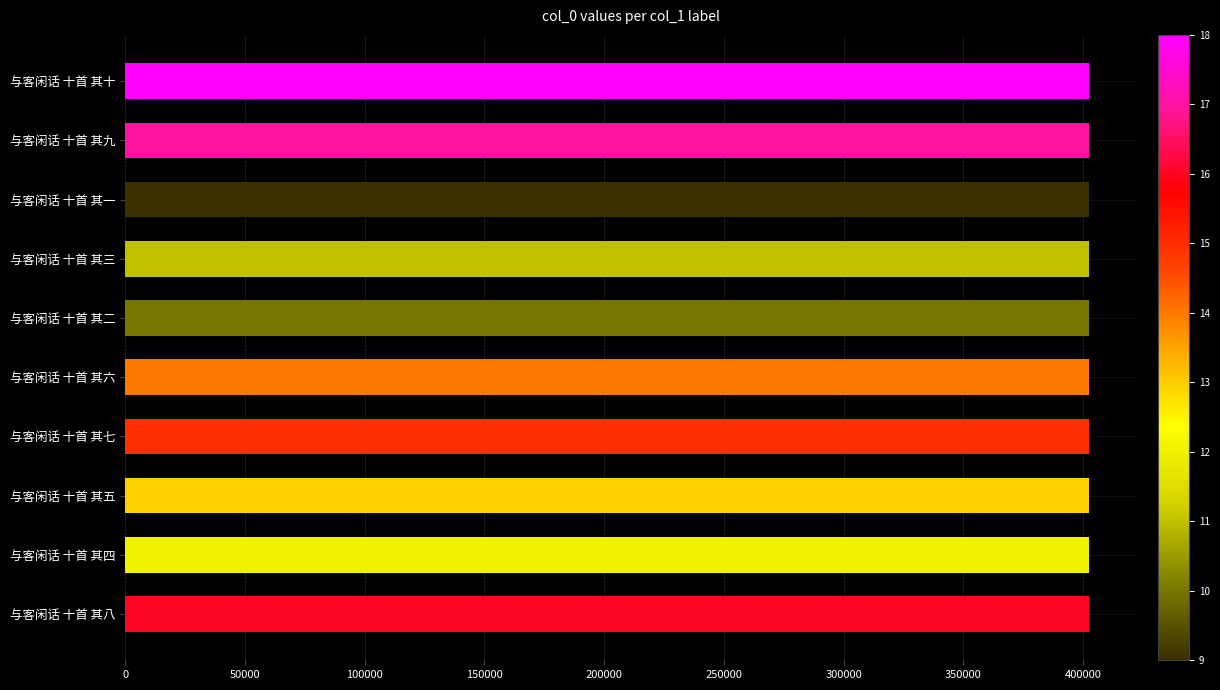

Does the chart contain stacked bars?

No